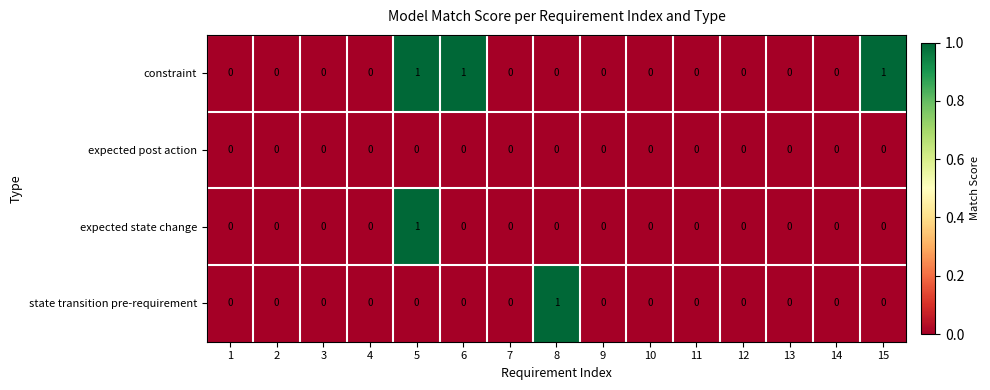

What is the sum of all constraint values?

3